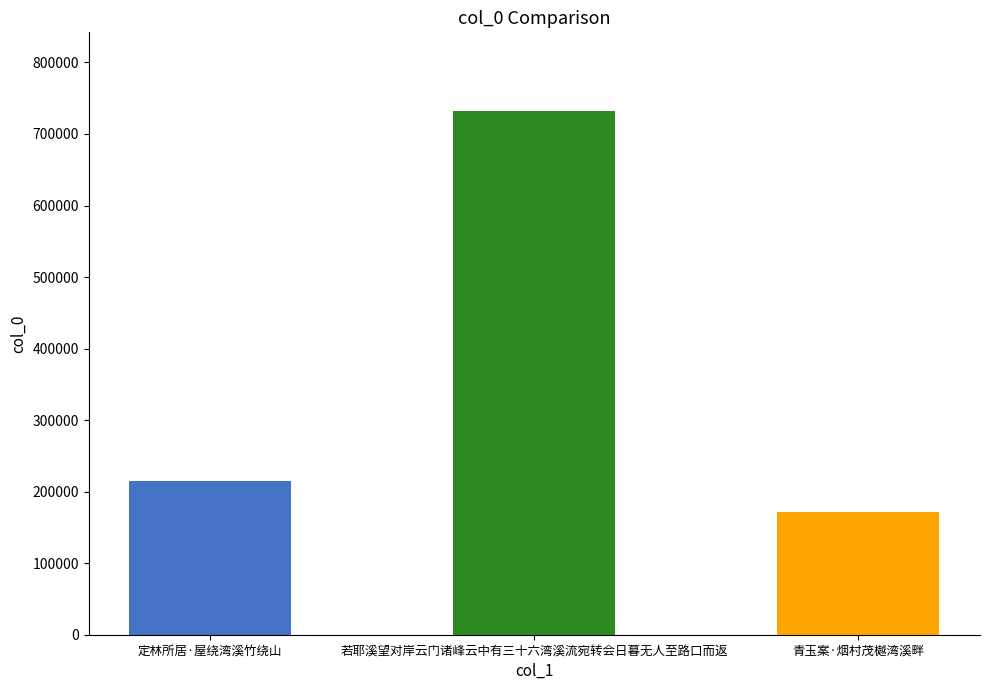

Reading left to right, transcribe all the data shown in this chart.

定林所居·屋绕湾溪竹绕山=215480	若耶溪望对岸云门诸峰云中有三十六湾溪流宛转会日暮无人至路口而返=732235	青玉案·烟村茂樾湾溪畔=172063